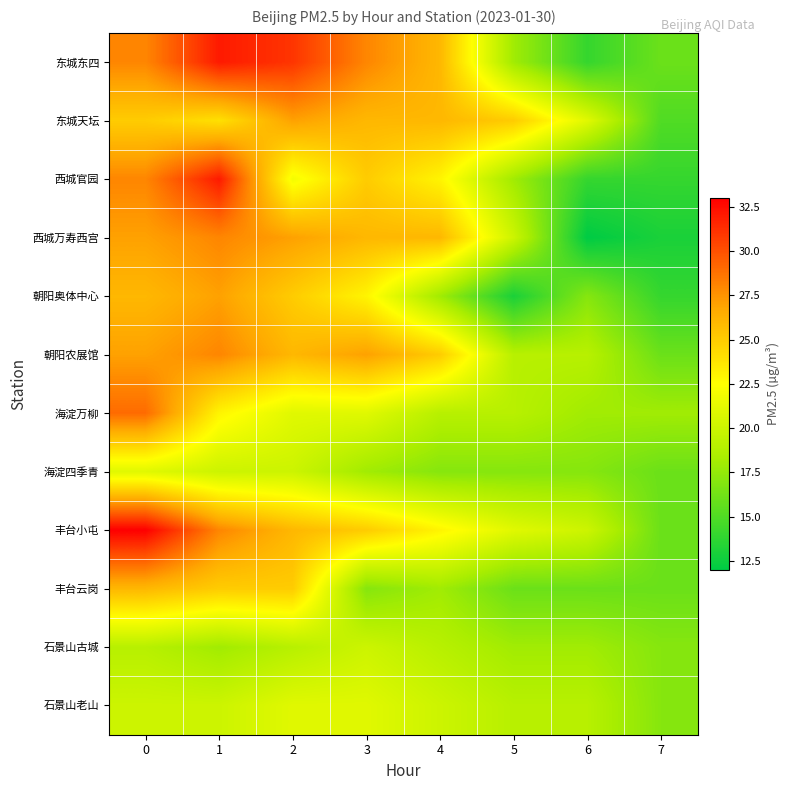

Which series has the largest total across all categories?

东城东四